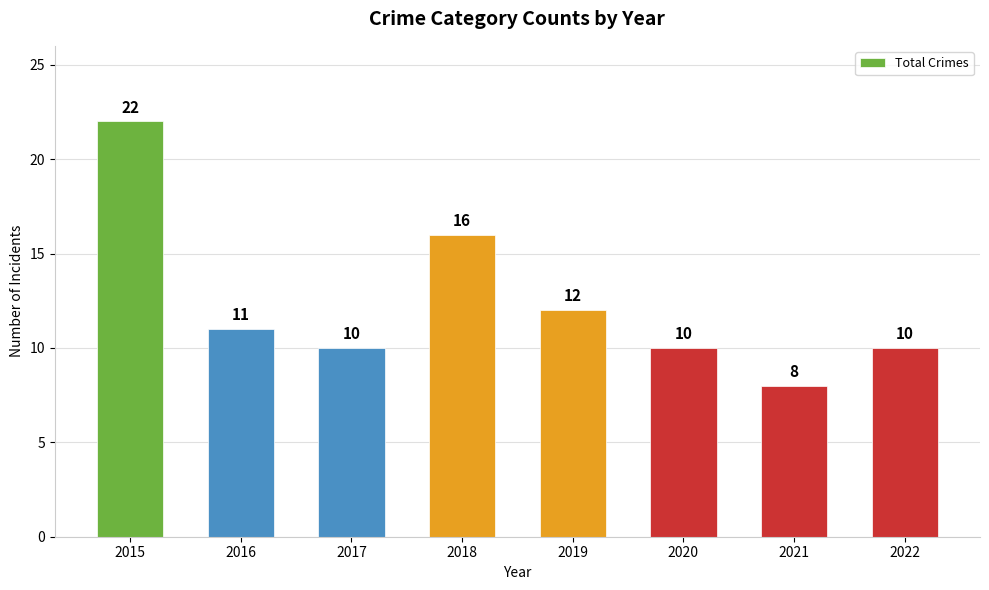

Where is the data nearest to the value 15?

2018